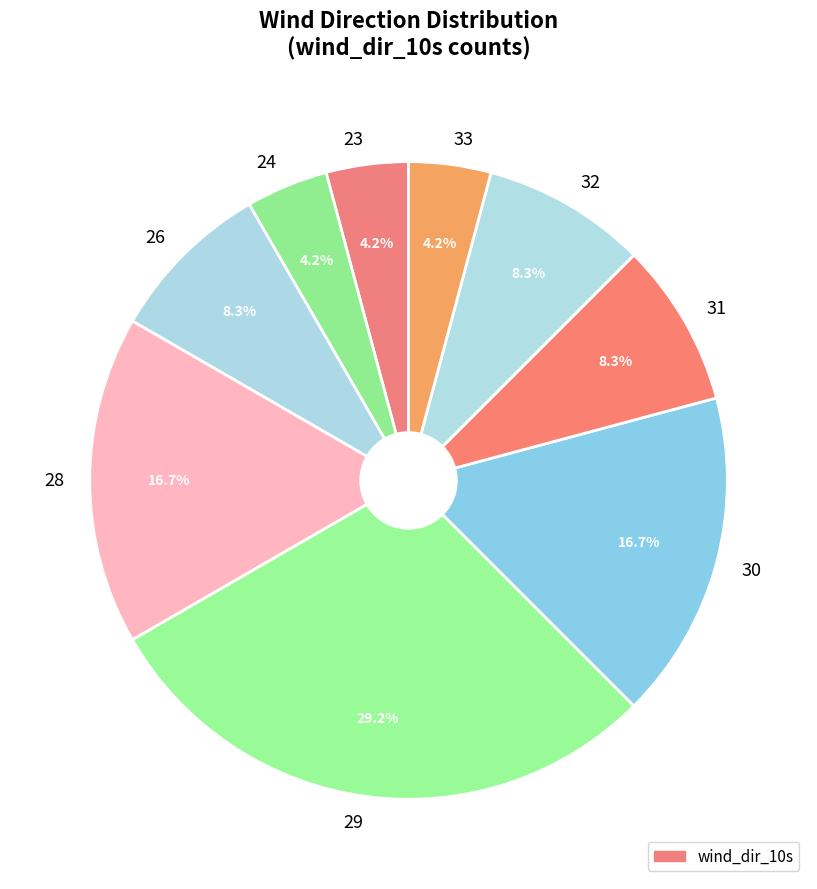

Is it true that 29 is 17% of the pie?

False